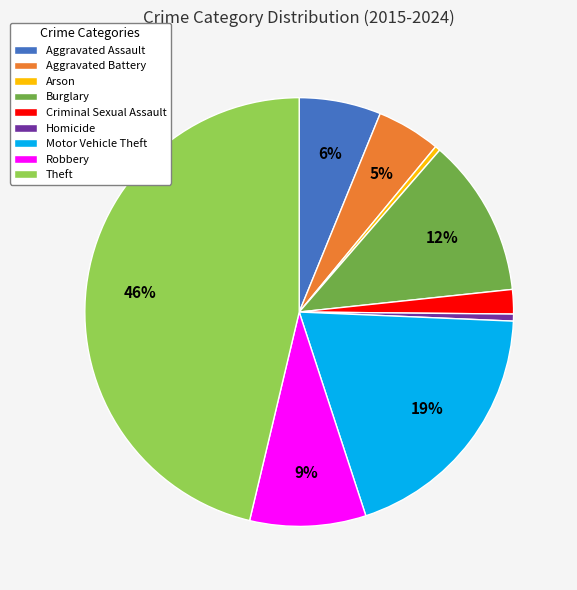

Is there a majority slice in this chart?

No